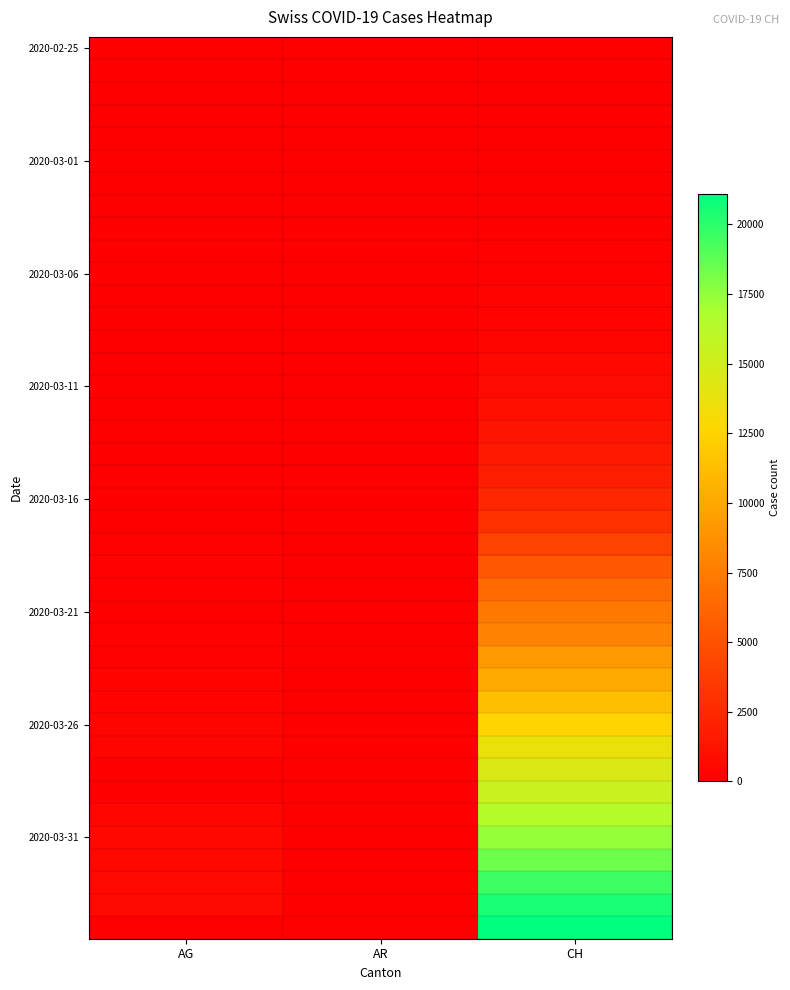

Which has a higher value, CH or AG?

CH